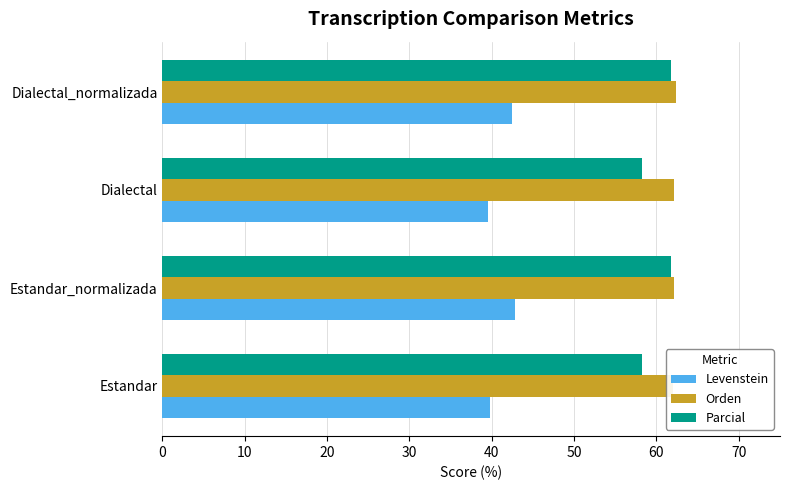

What is the sum of all Levenstein values?

164.5